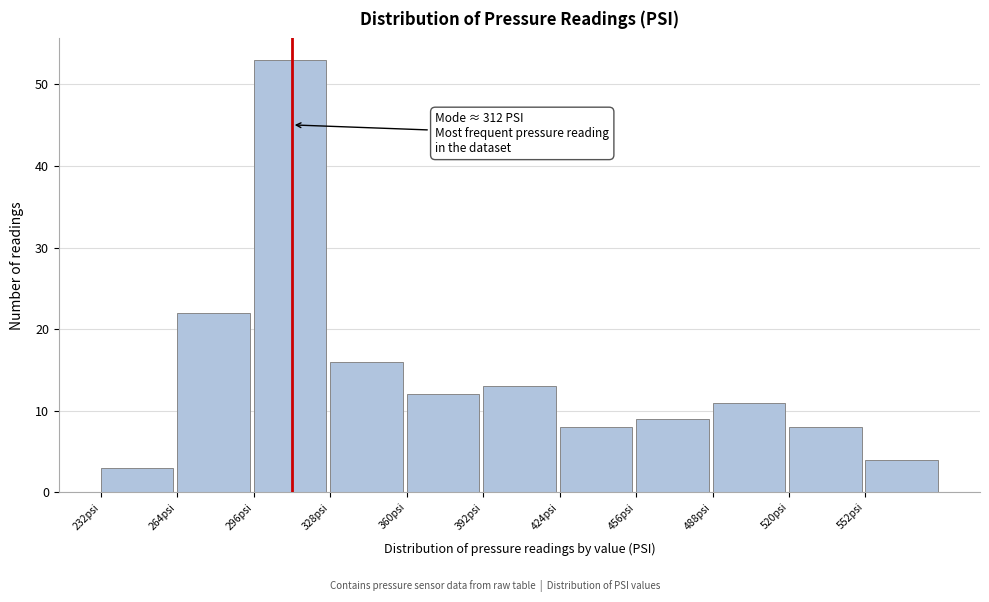

Which range on the x-axis has the tallest bar?

296 to 328